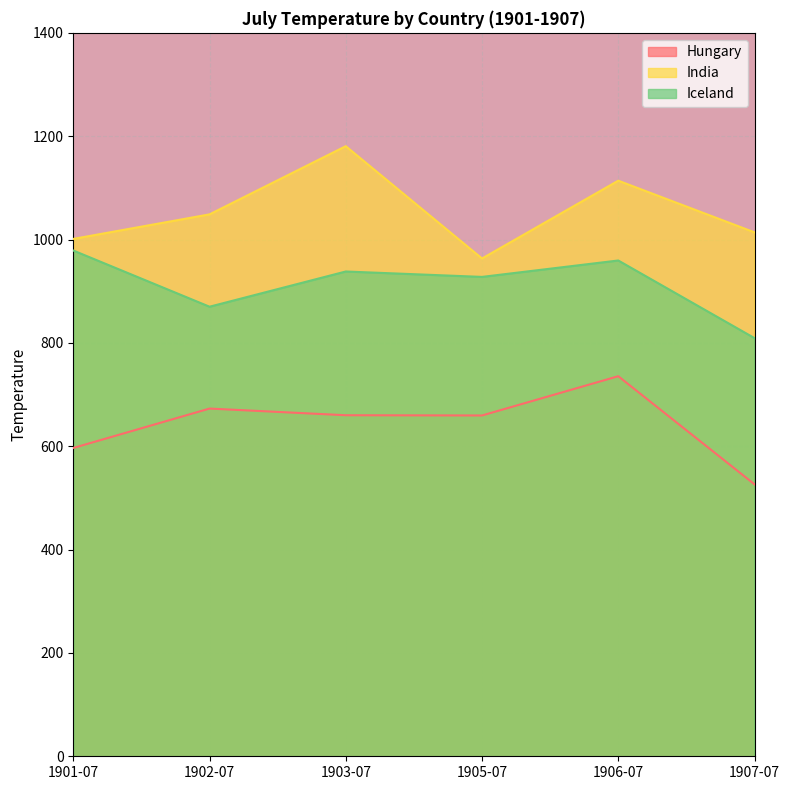

What is the label of the 6th point from the left?

1907-07